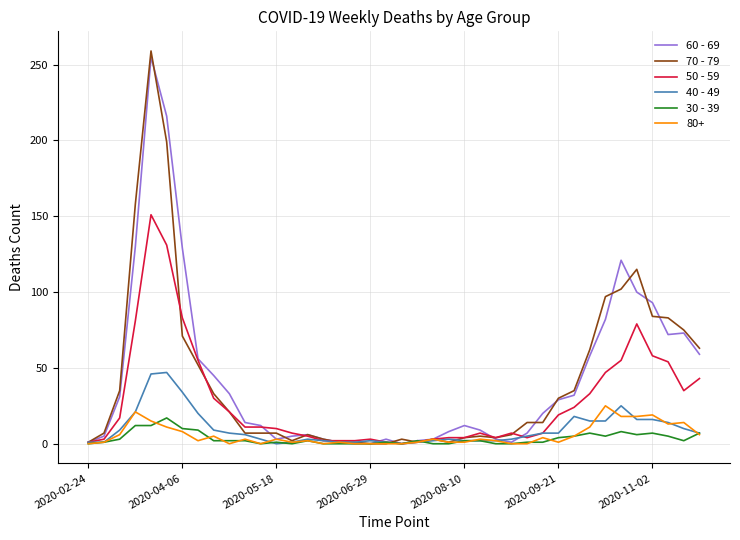

Which series has the widest spread of values?

70 - 79